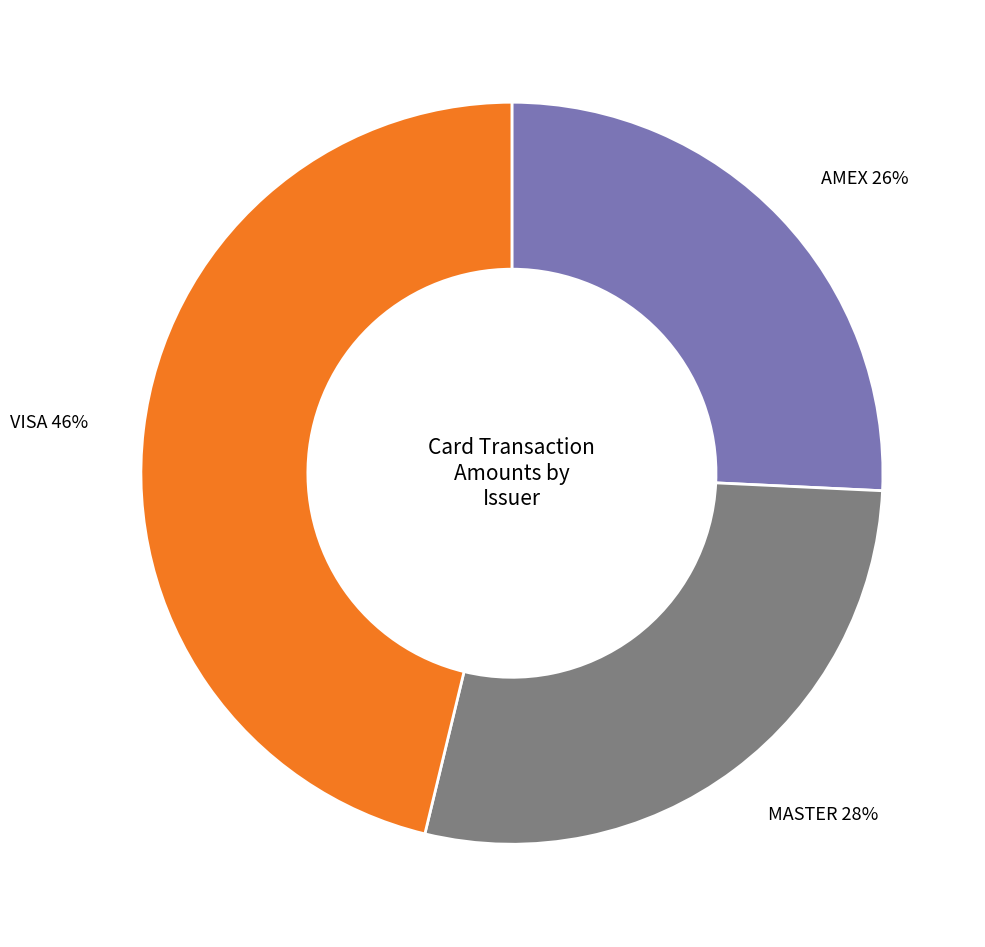

To the nearest percent, what is the difference between the largest and smallest slice percentages?

20%